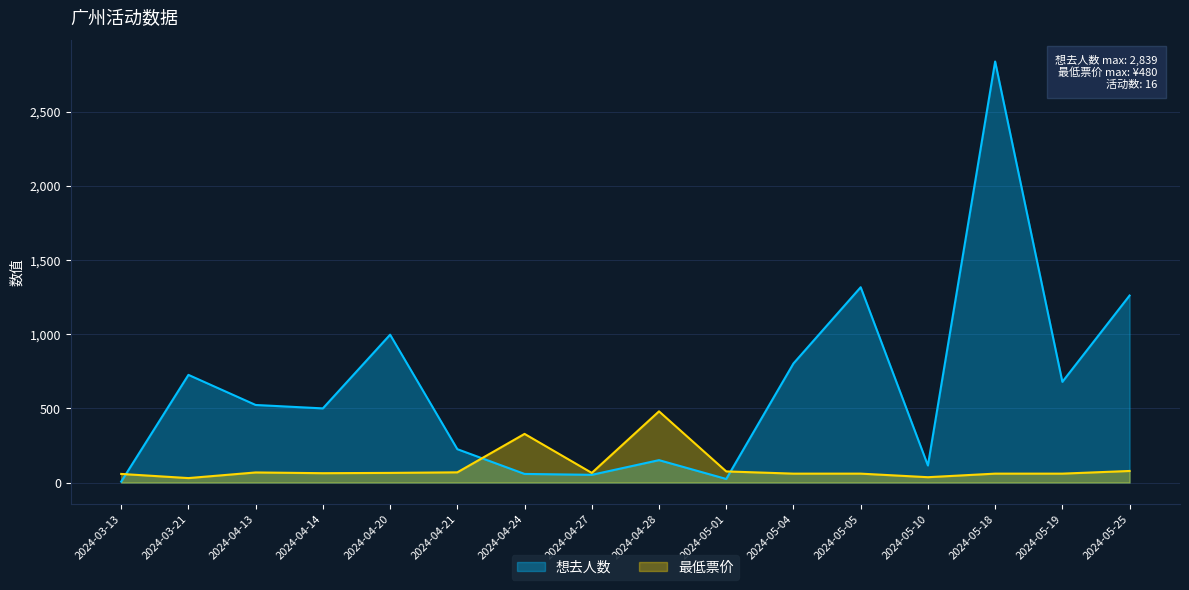

Rank the series at 2024-04-24 from lowest to highest value.

想去人数, 最低票价